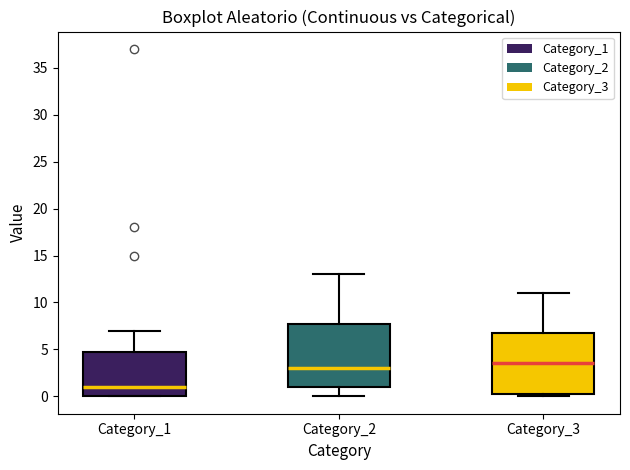

Which box has the highest median line?

Category_3